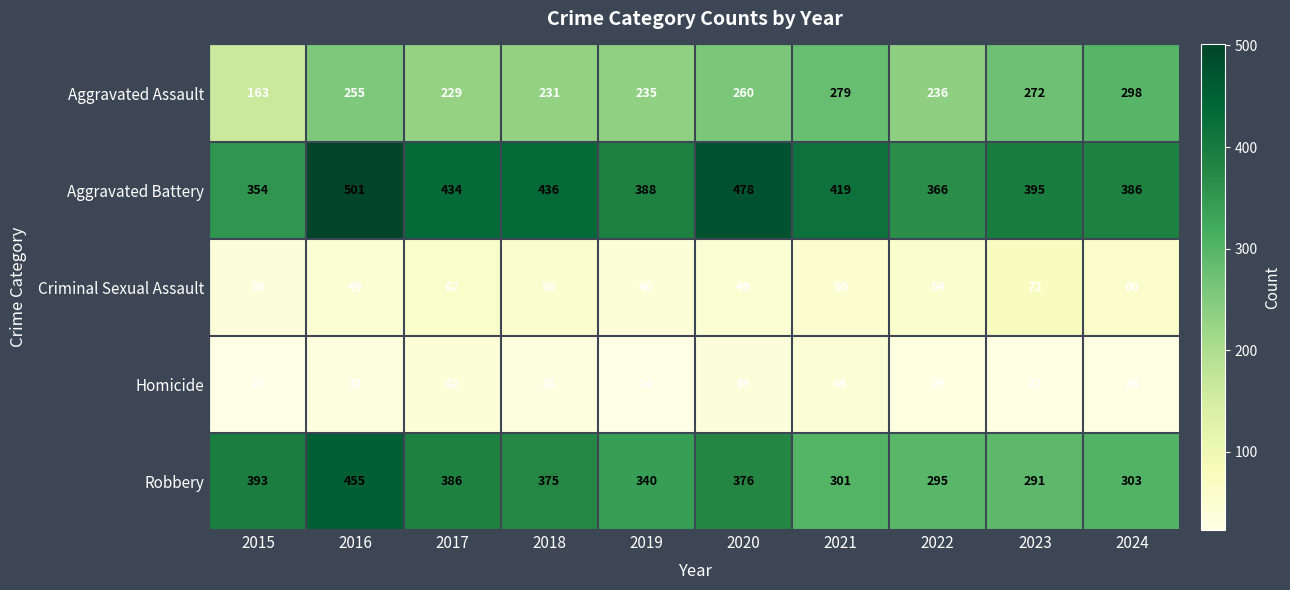

List the series in order of their peak value, lowest first.

Homicide, Criminal Sexual Assault, Aggravated Assault, Robbery, Aggravated Battery